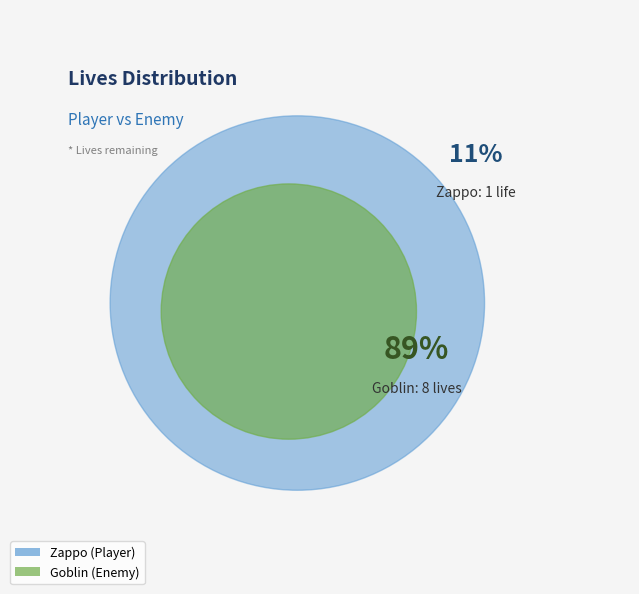

Combined, what portion of the pie is Zappo and Goblin?

100.0%